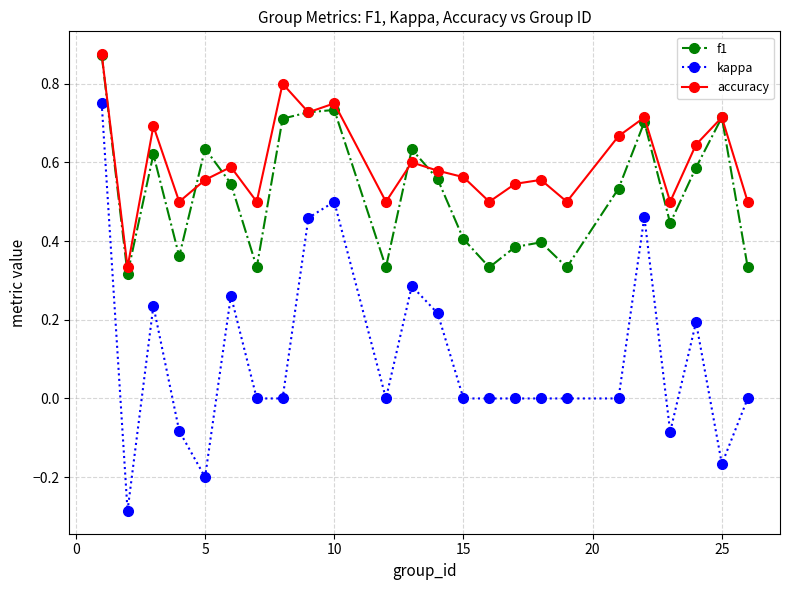

What are all the series names shown in the legend?

f1, kappa, accuracy